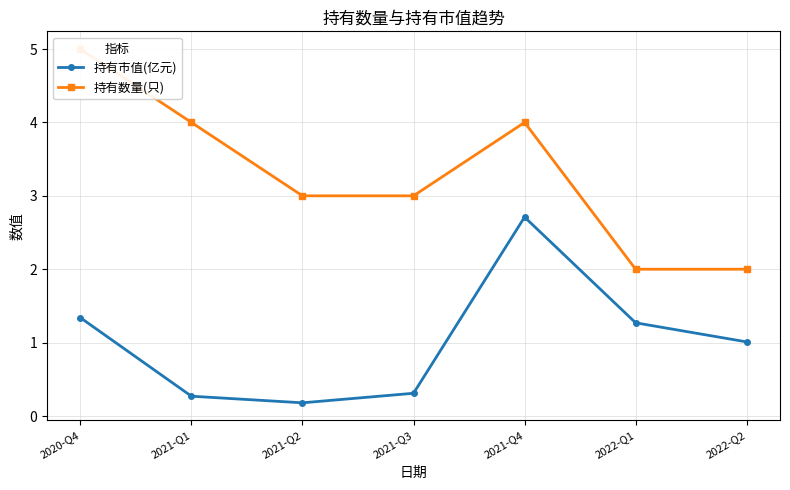

Which category has the highest value across all series?

2020-Q4